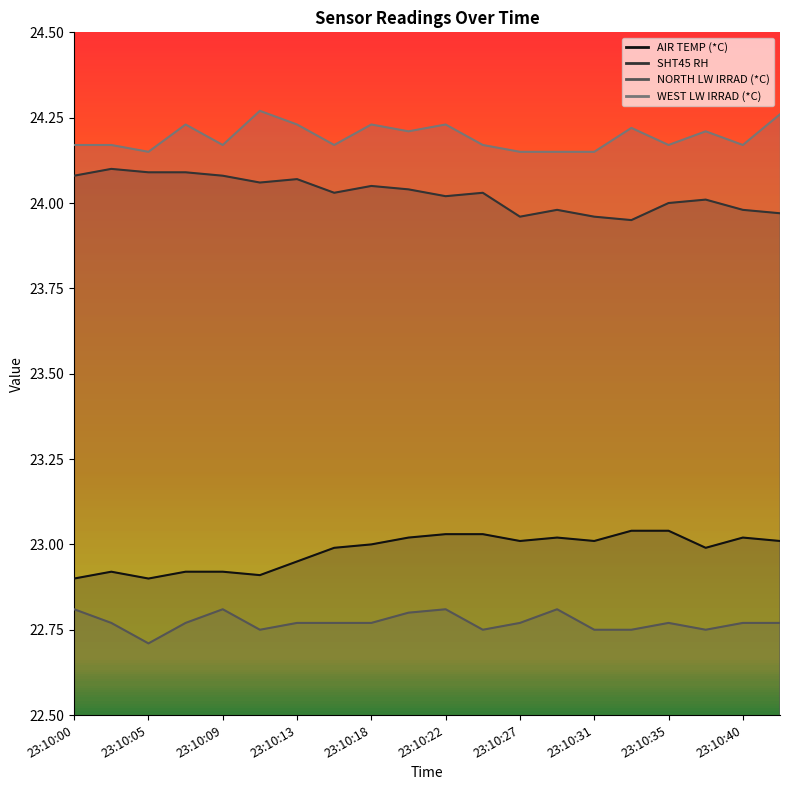

What is the average value of the WEST LW IRRAD (*C) series?

24.2